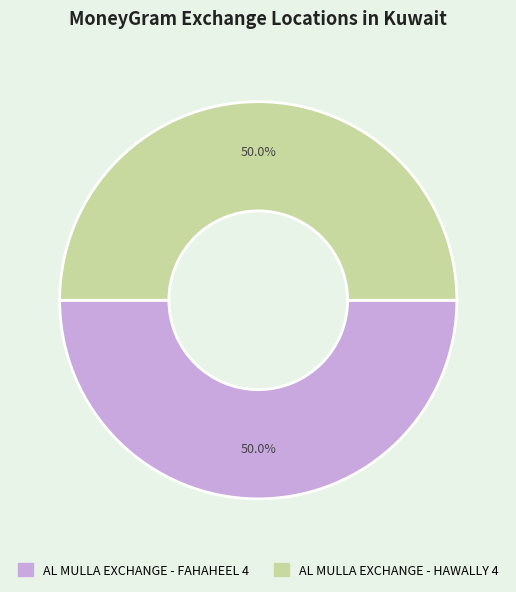

Approximately how many times larger is the value at AL MULLA EXCHANGE - FAHAHEEL 4 compared to AL MULLA EXCHANGE - HAWALLY 4?

1.0